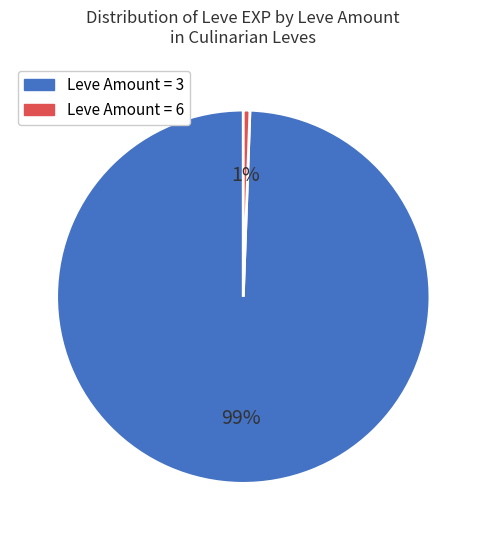

To the nearest percent, what is the average slice percentage?

50%